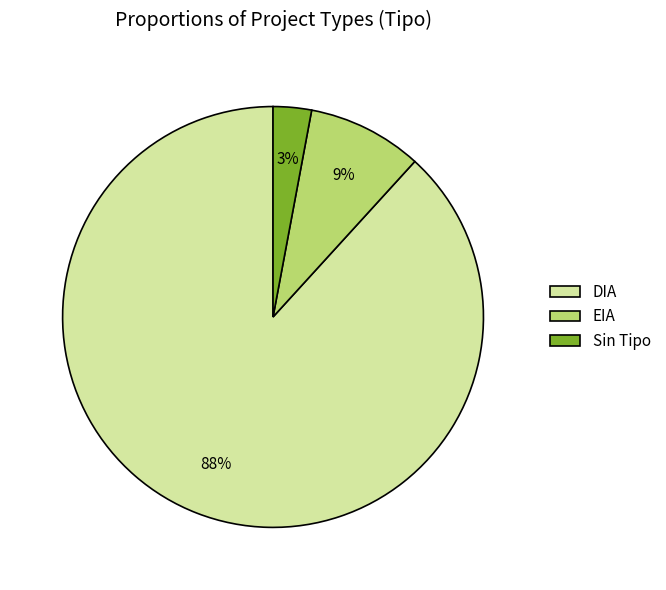

Which has a higher value, DIA or EIA?

DIA